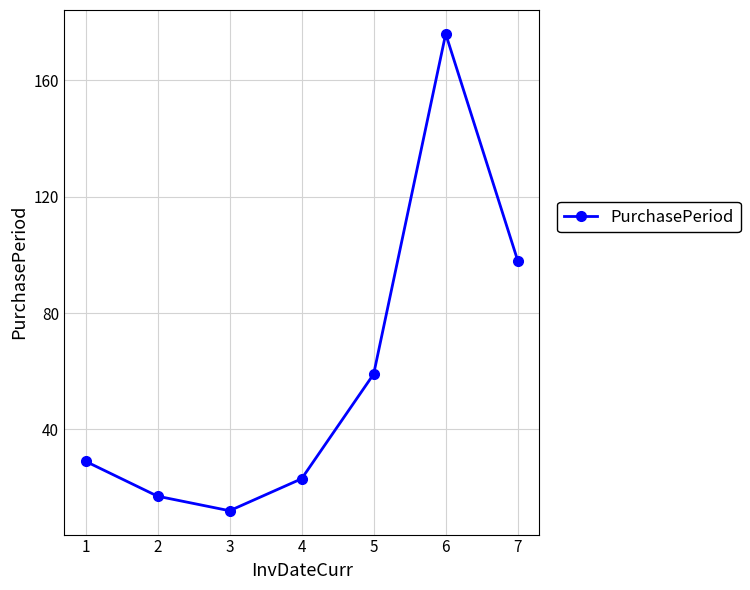

At which label is the value closest to 94?

7